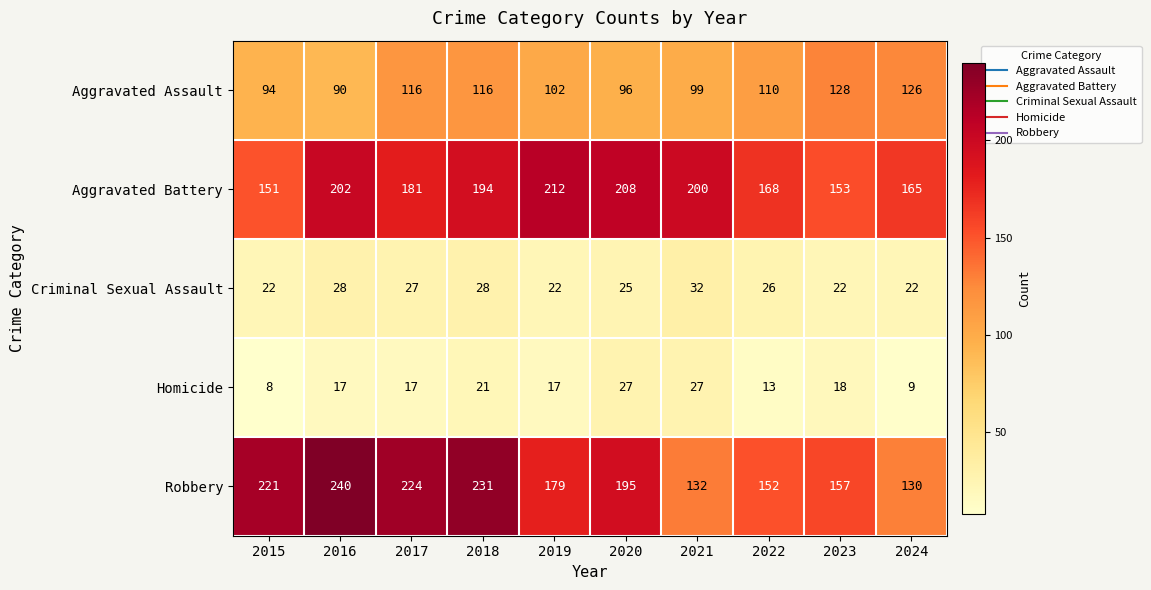

Which label corresponds to the smallest value in the chart?

2015